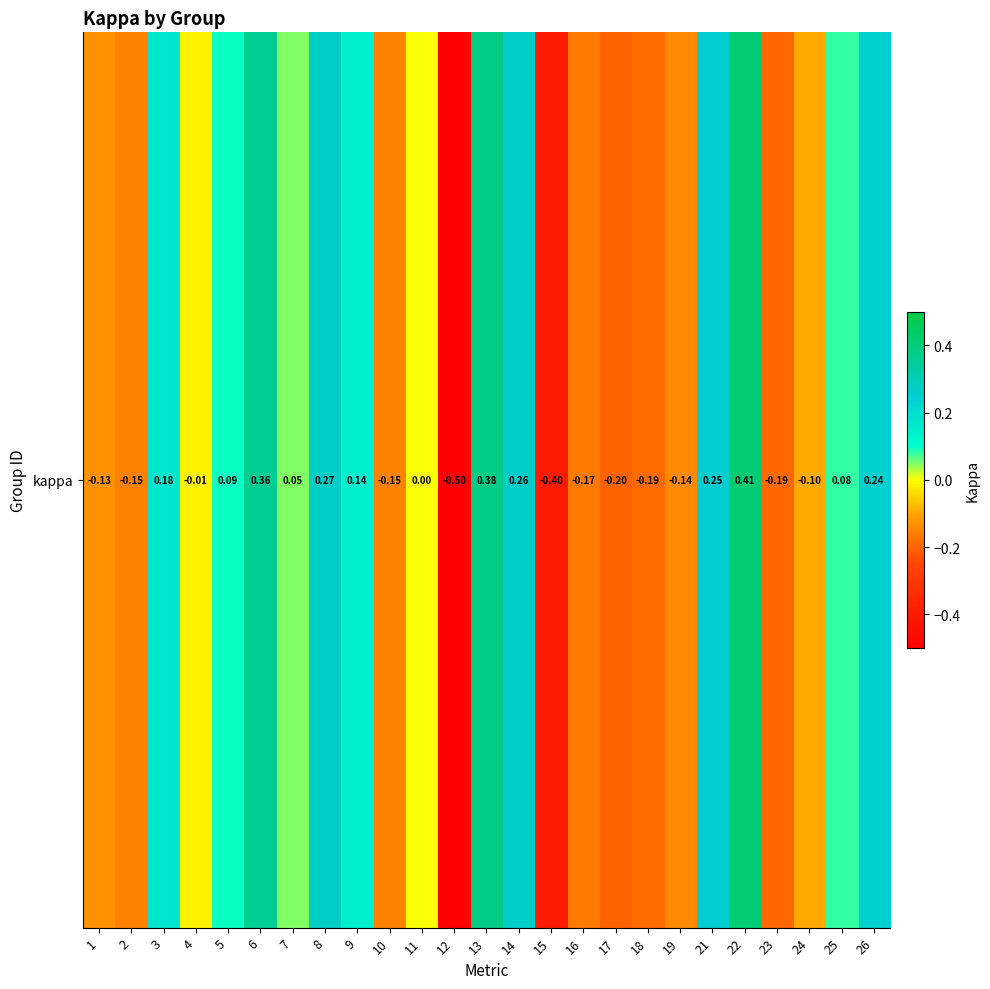

Which label corresponds to the smallest value in the chart?

12